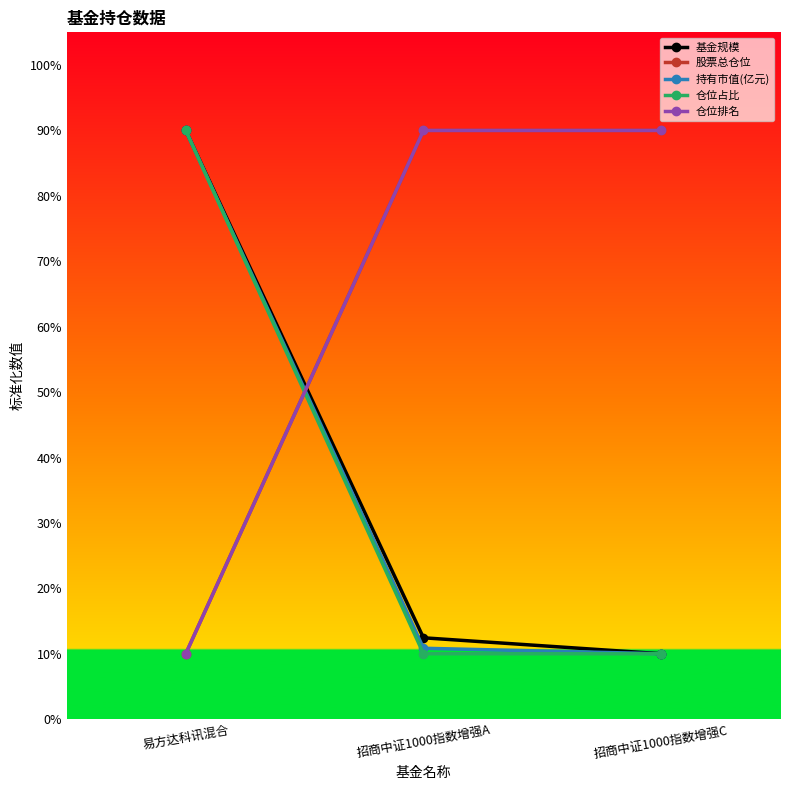

What is the label of the 3rd point from the right?

易方达科讯混合